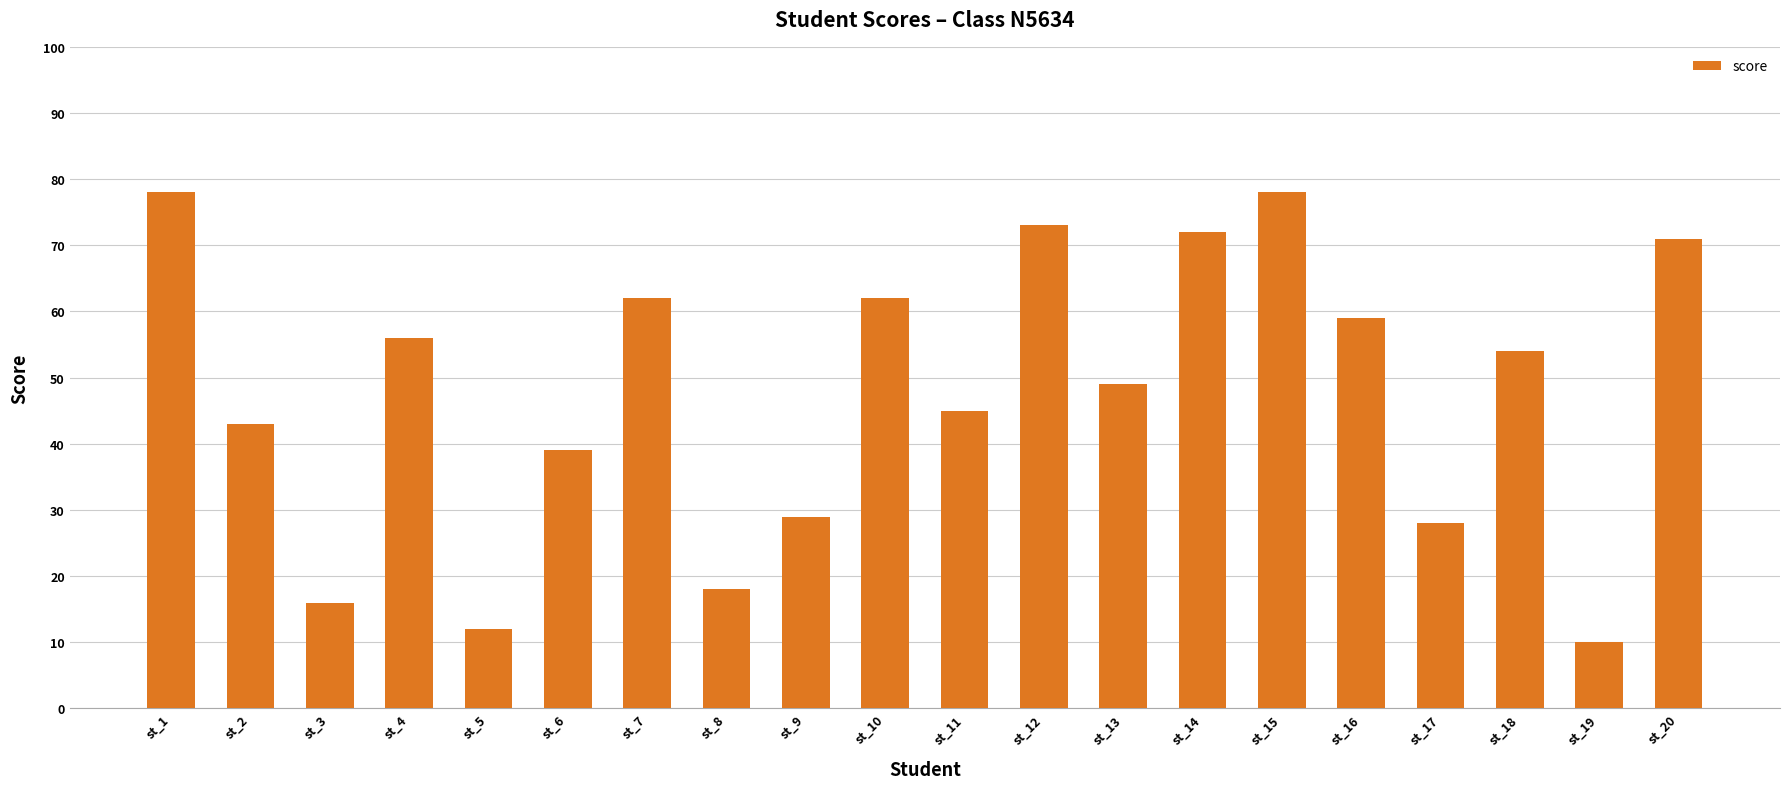

How many categories are shown in the chart?

20